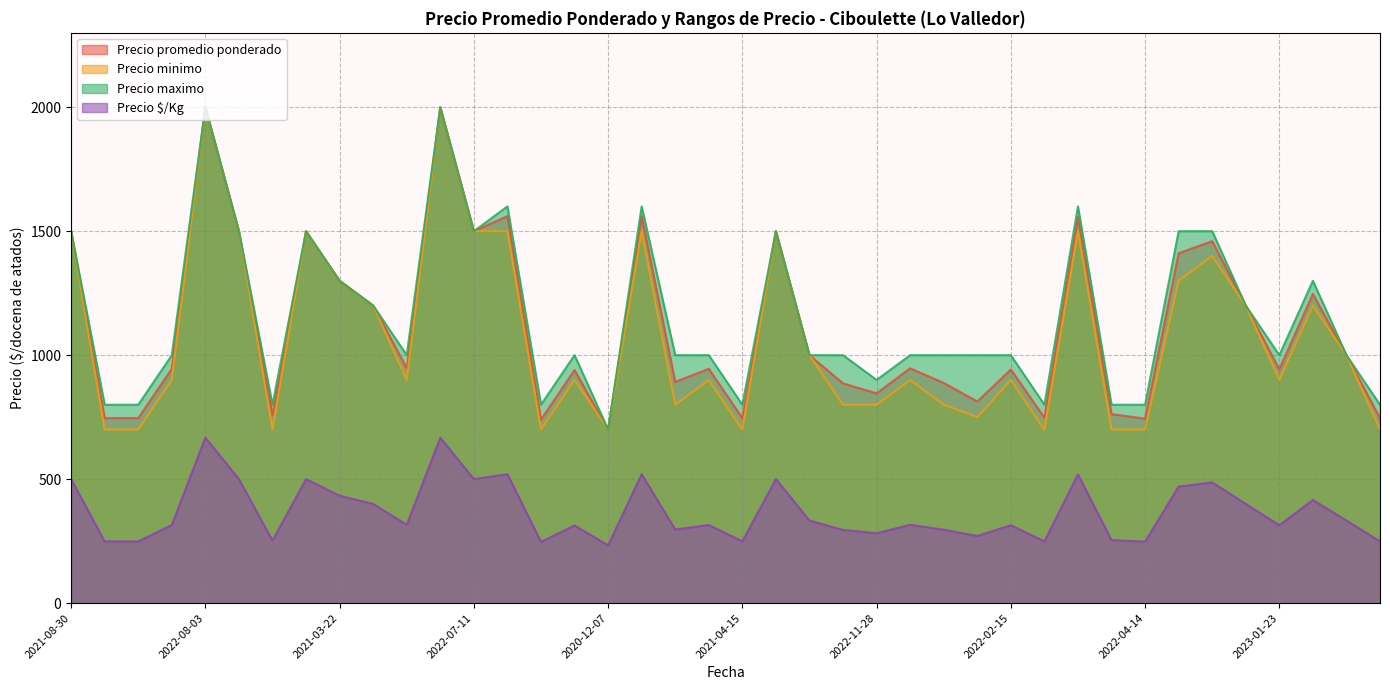

Which category has the highest value across all series?

2022-08-03